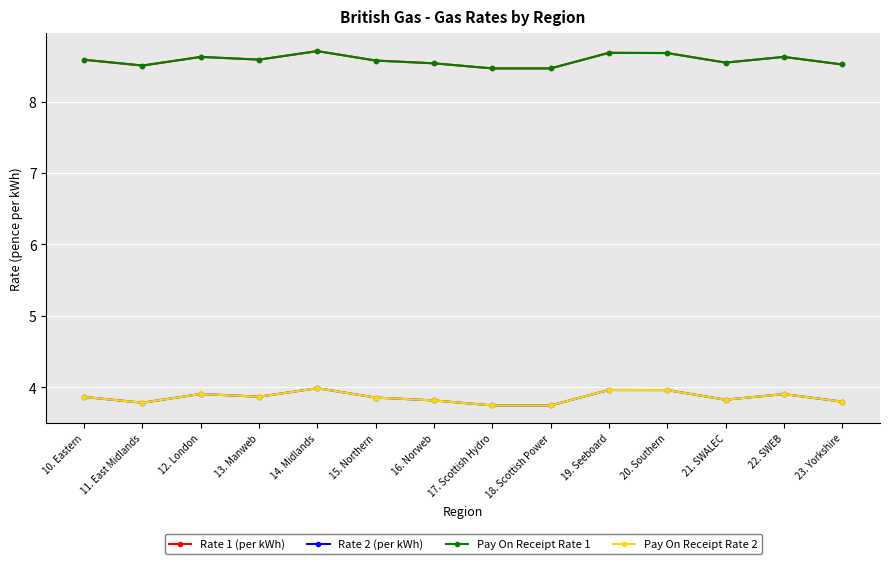

At which category does Rate 1 (per kWh) reach its first local valley?

11. East Midlands